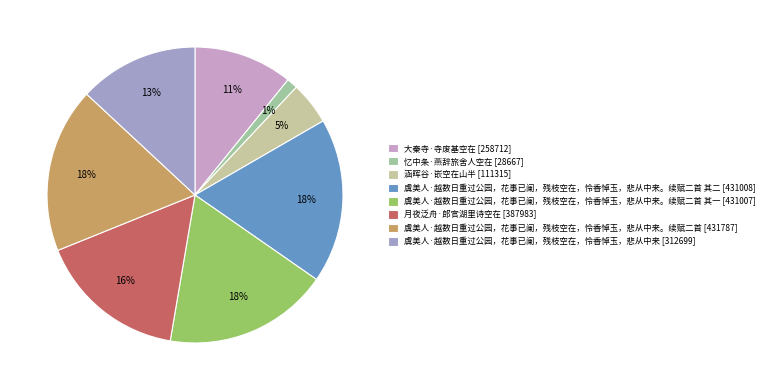

Count the number of slices in the pie.

8